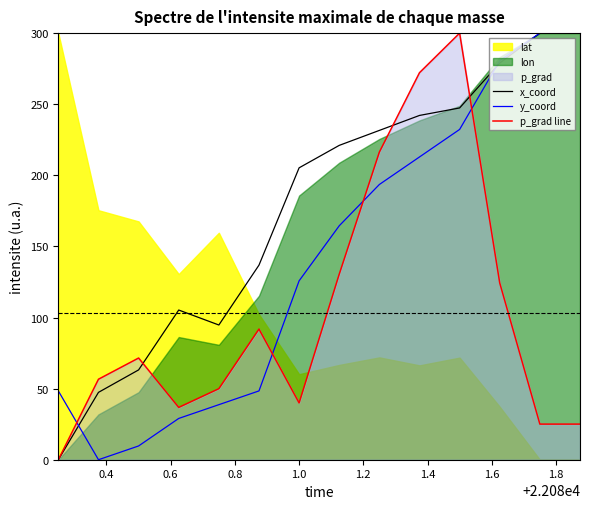

True or false: x_coord and p_grad line intersect in this chart.

True